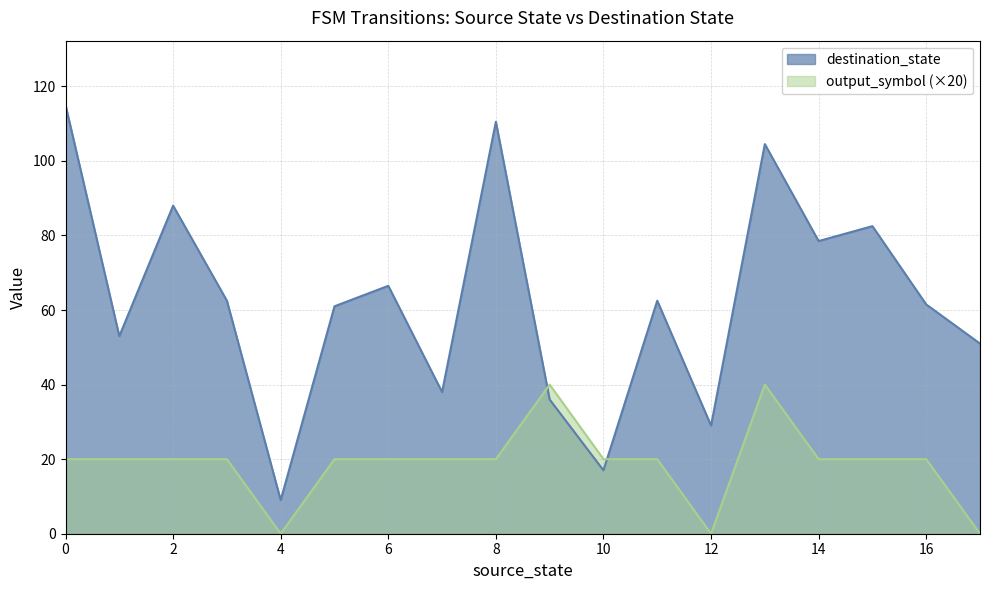

Is the value of source_state at 21 greater than the value of output_symbol at 14?

Yes